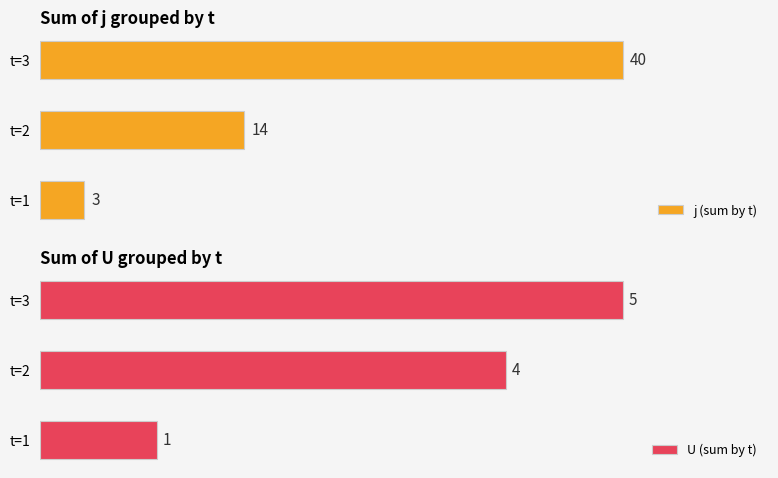

Which series has the widest spread of values?

j (sum by t)